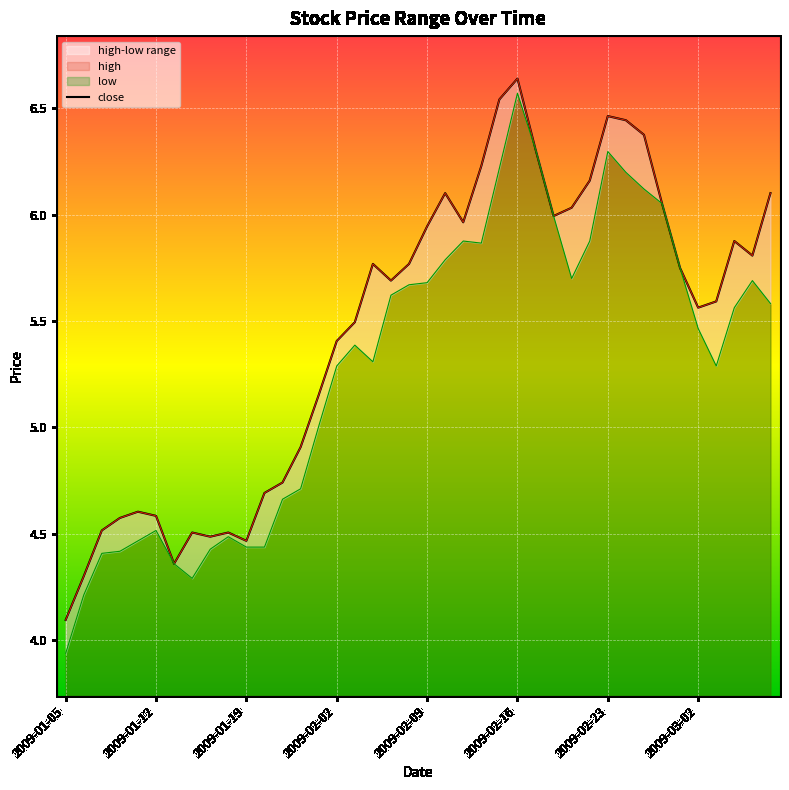

Reading left to right, transcribe all the data shown in this chart.

high: 4.1	4.3	4.5	4.6	4.6	4.6	4.4	4.5	4.5	4.5	4.5	4.7	4.7	4.9	5.2	5.4	5.5	5.8	5.7	5.8	5.9	6.1	6.0	6.2	6.5	6.6	6.3	6.0	6.0	6.2	6.5	6.4	6.4	6.1	5.7	5.6	5.6	5.9	5.8	6.1
close: 4.1	4.3	4.5	4.6	4.6	4.6	4.4	4.5	4.5	4.5	4.5	4.7	4.7	4.9	5.2	5.4	5.5	5.8	5.7	5.8	5.9	6.1	6.0	6.2	6.5	6.6	6.3	6.0	6.0	6.2	6.5	6.4	6.4	6.1	5.7	5.6	5.6	5.9	5.8	6.1
low: 3.9	4.2	4.4	4.4	4.5	4.5	4.4	4.3	4.4	4.5	4.4	4.4	4.7	4.7	5.0	5.3	5.4	5.3	5.6	5.7	5.7	5.8	5.9	5.9	6.2	6.6	6.3	6.0	5.7	5.9	6.3	6.2	6.1	6.1	5.7	5.5	5.3	5.6	5.7	5.6